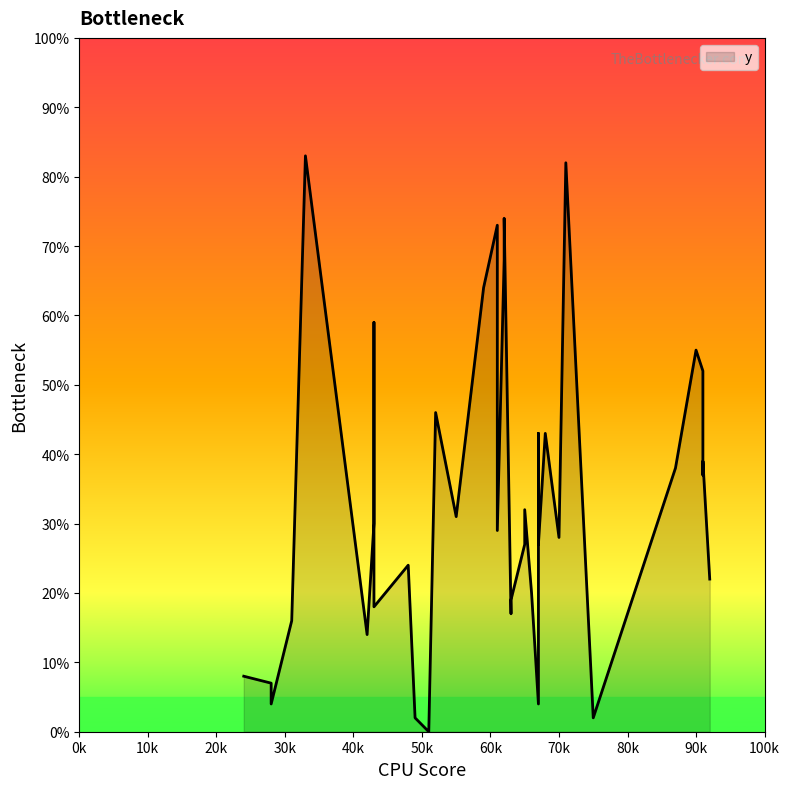

List the labels in order of value, smallest first.

51, 49, 75, 67, 28, 28, 24, 42, 31, 31, 63, 43, 63, 66, 92, 48, 65, 67, 70, 61, 61, 43, 55, 65, 91, 87, 91, 68, 67, 52, 91, 90, 43, 59, 62, 61, 62, 71, 71, 33